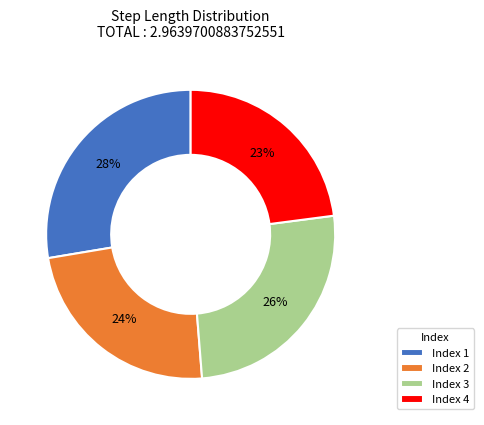

To the nearest percent, what is the difference between the largest and smallest slice percentages?

5%